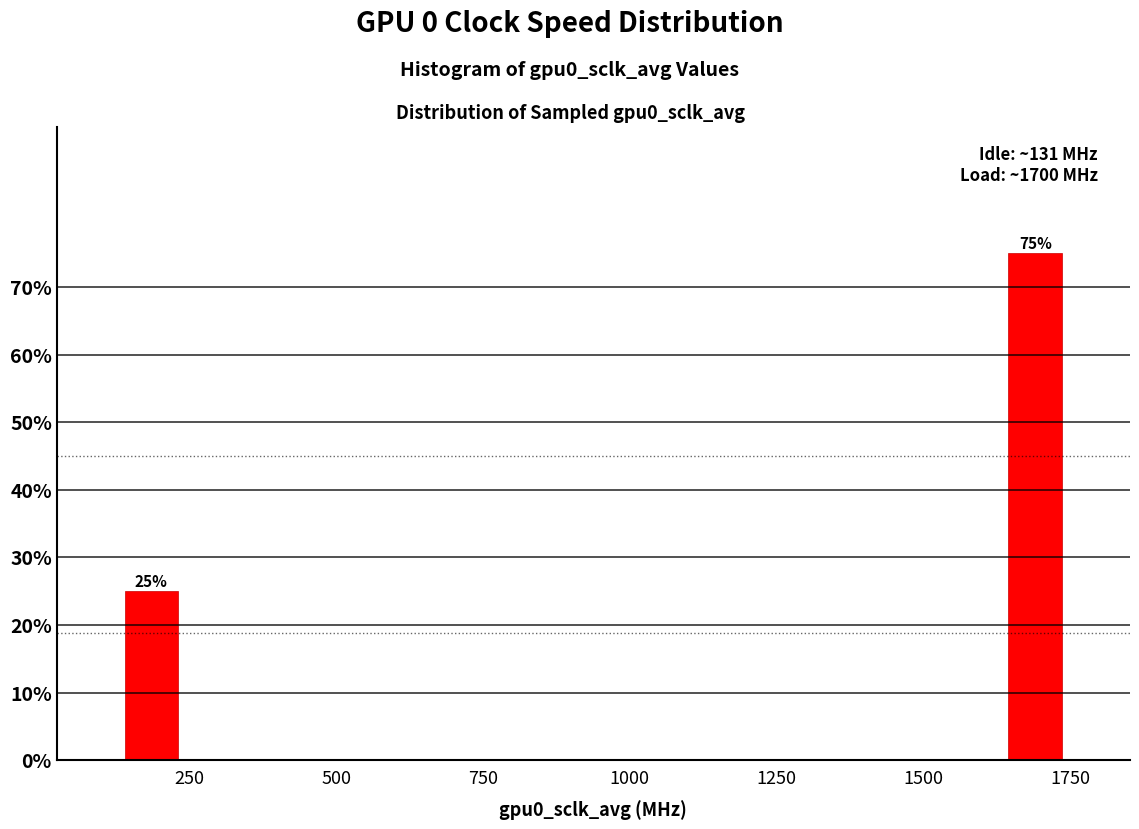

Read against the x-axis, roughly where is the centre of the tallest bar?

1700